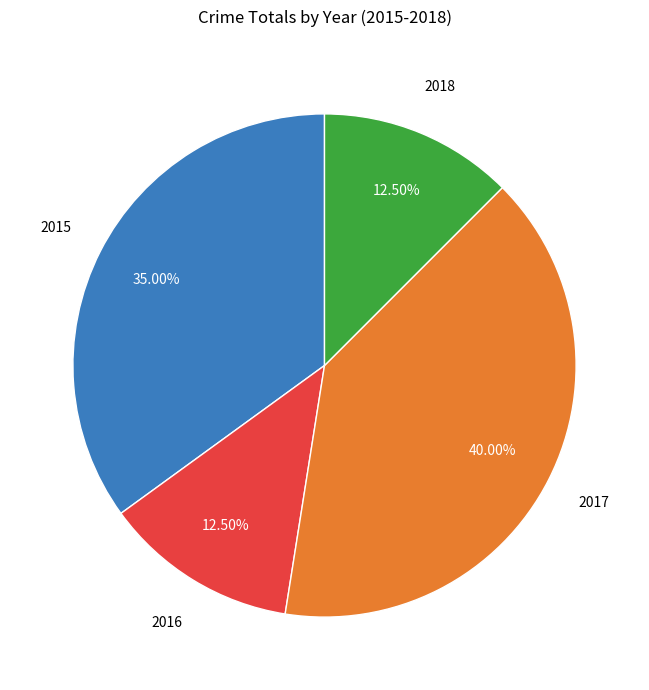

Is it true that 2018 is 6% of the pie?

False